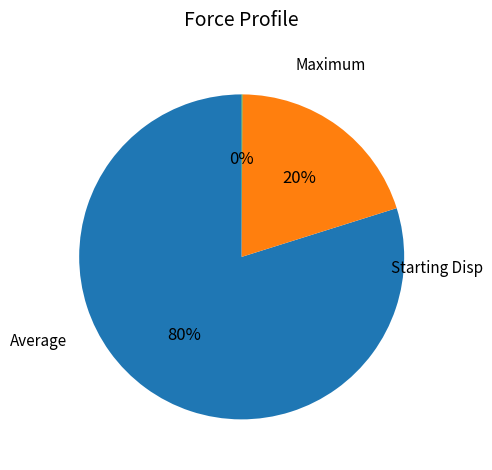

Which has a higher value, Maximum or Average?

Maximum